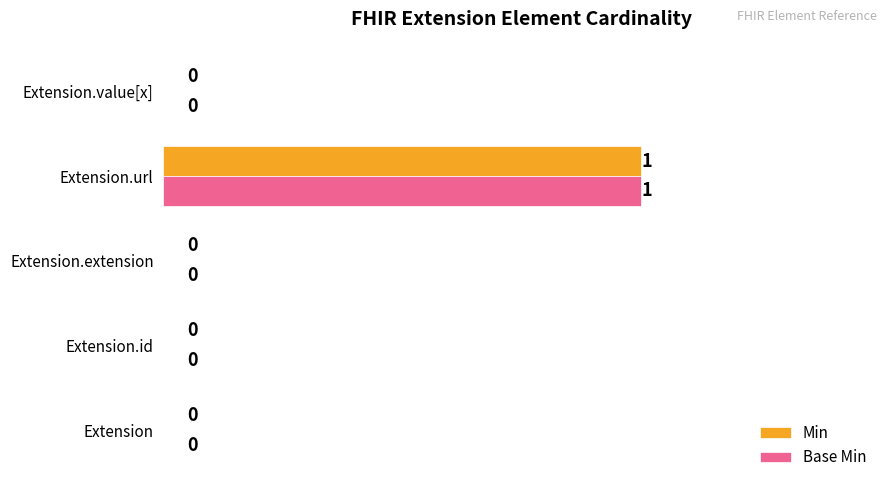

The value of Base Min at Extension.value[x] is 0. True or false?

True